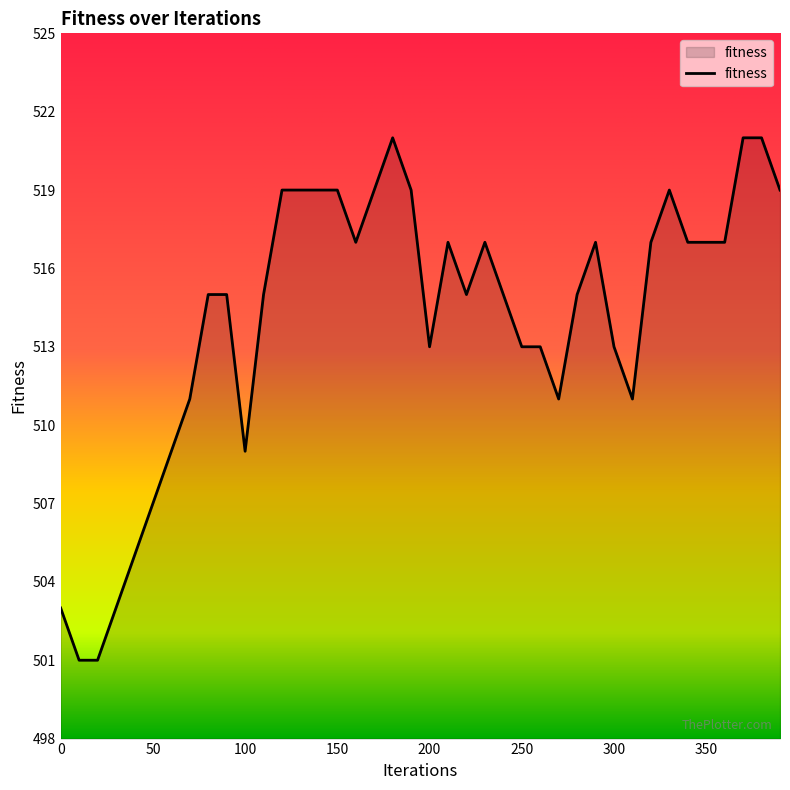

What is the difference between the maximum and minimum values?

20